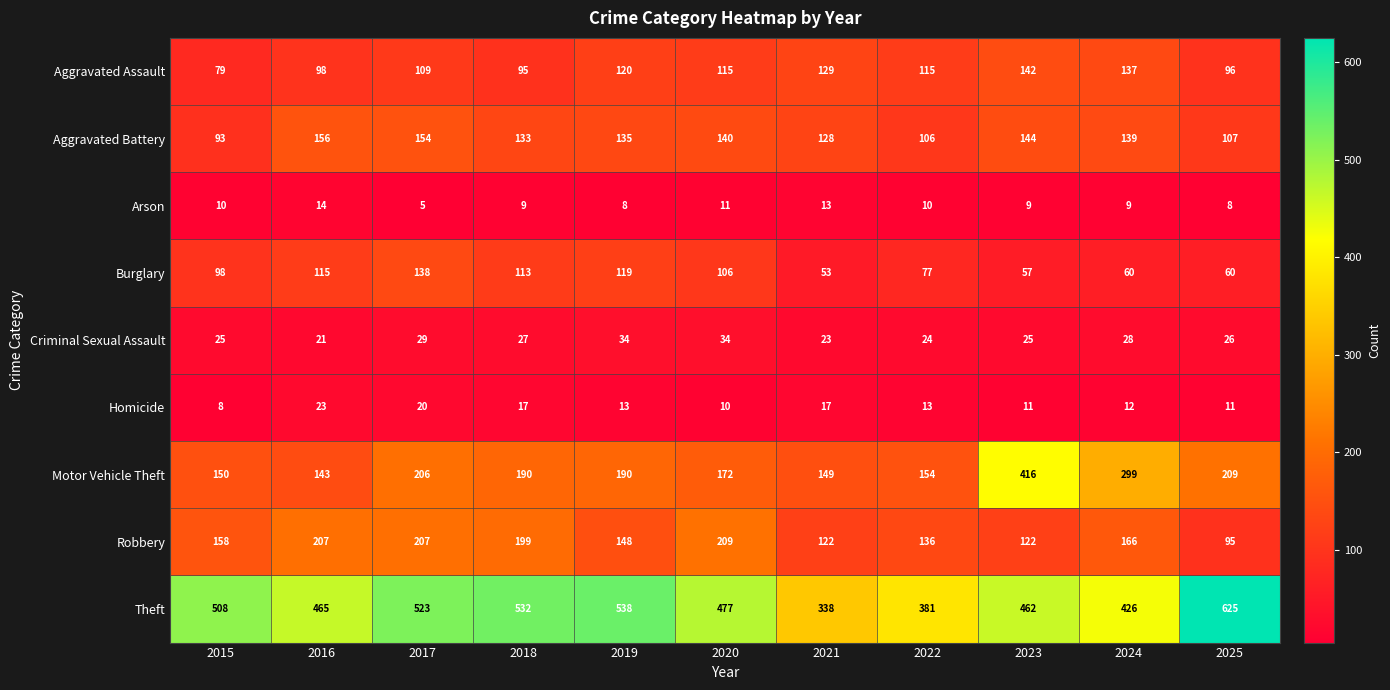

What is the spread (max minus min) of values at 2024?

417